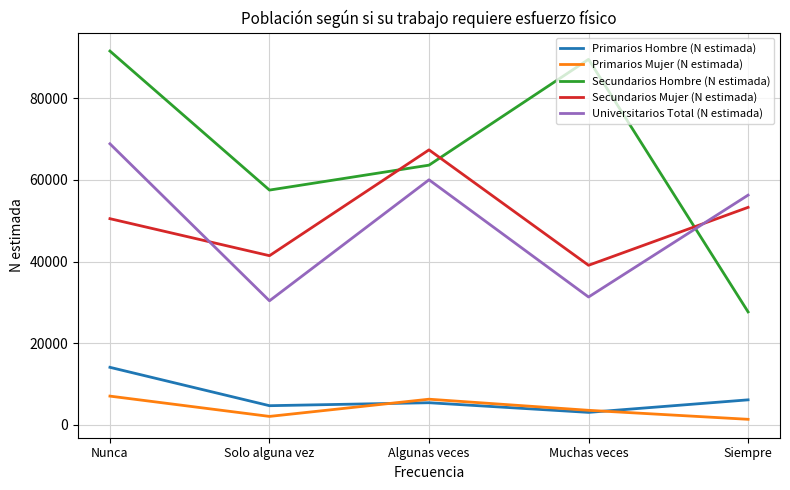

True or false: Primarios Mujer (N estimada) and Universitarios Total (N estimada) intersect in this chart.

False